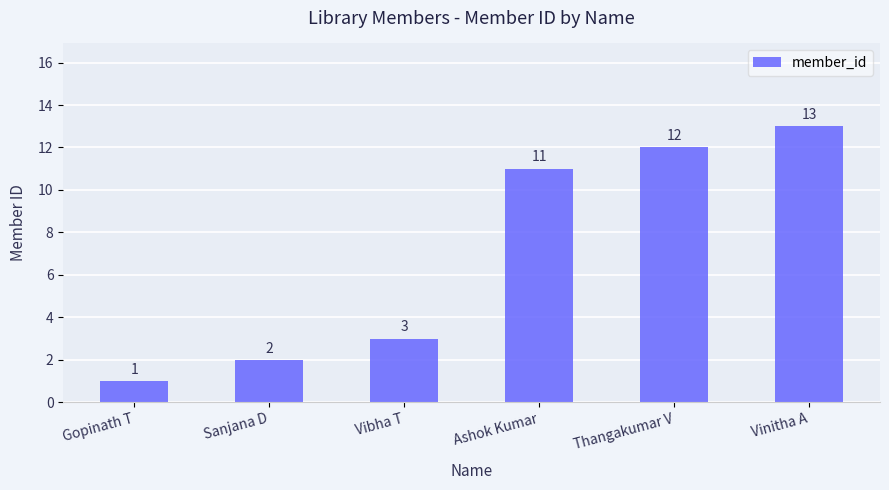

Reading left to right, what are all the values shown in this chart?

1	2	3	11	12	13